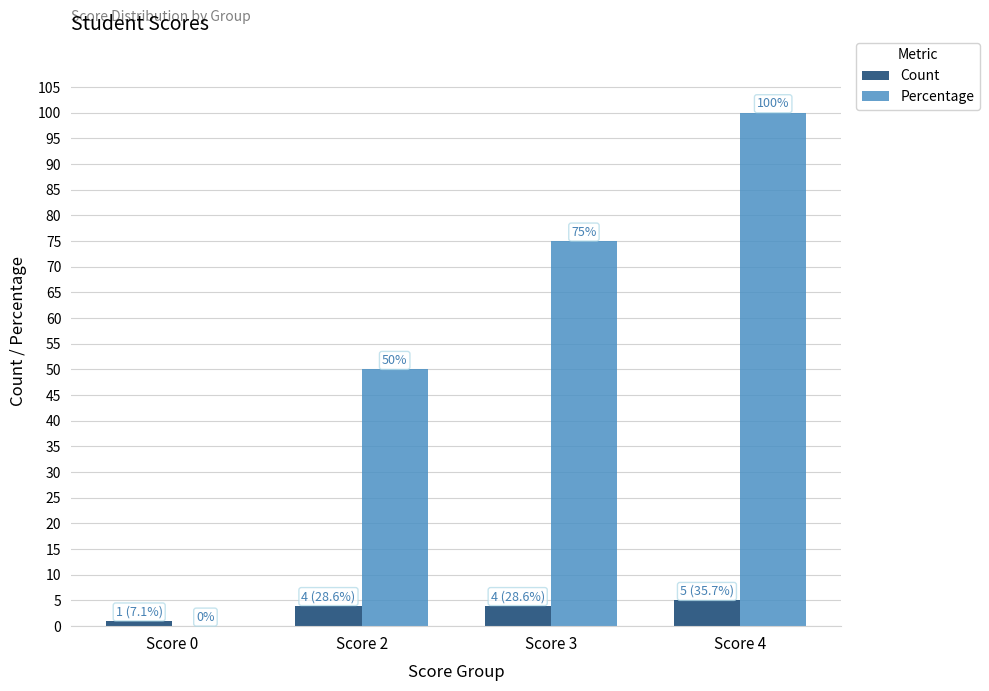

Is it true that Percentage equals 81 at Score 2?

False